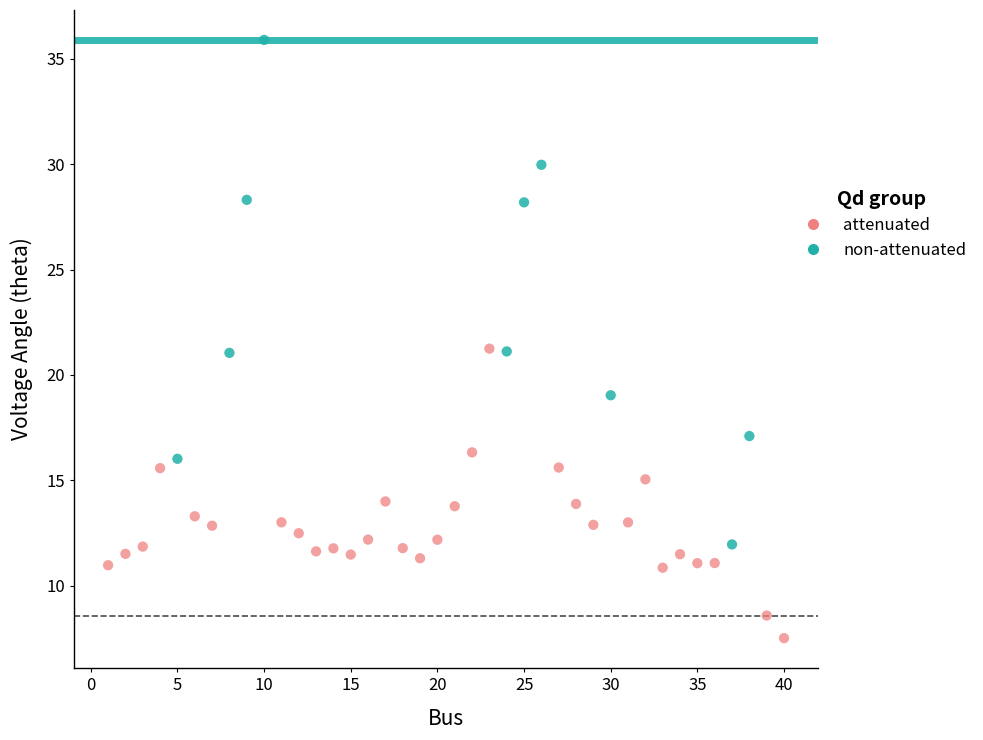

Which series contains the highest Y value?

non-attenuated